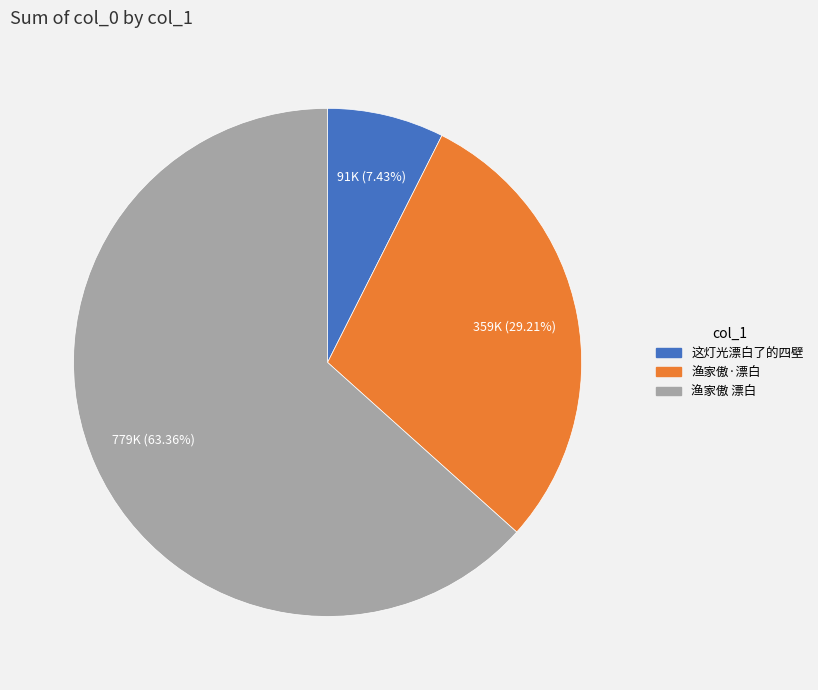

What percentage is NOT represented by 这灯光漂白了的四壁?

92.6%